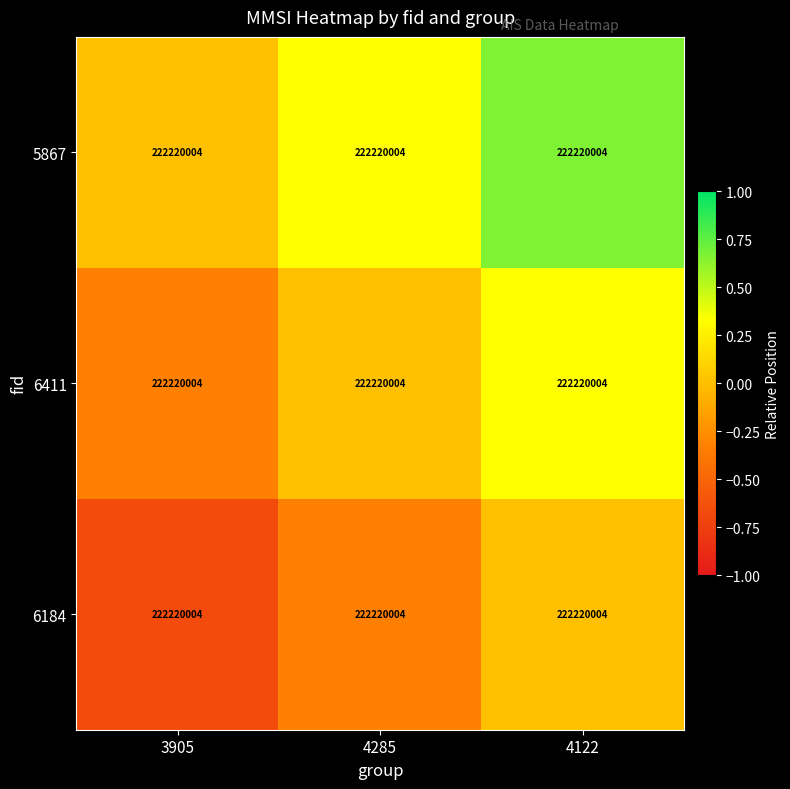

What is the maximum value for 5867?

0.7